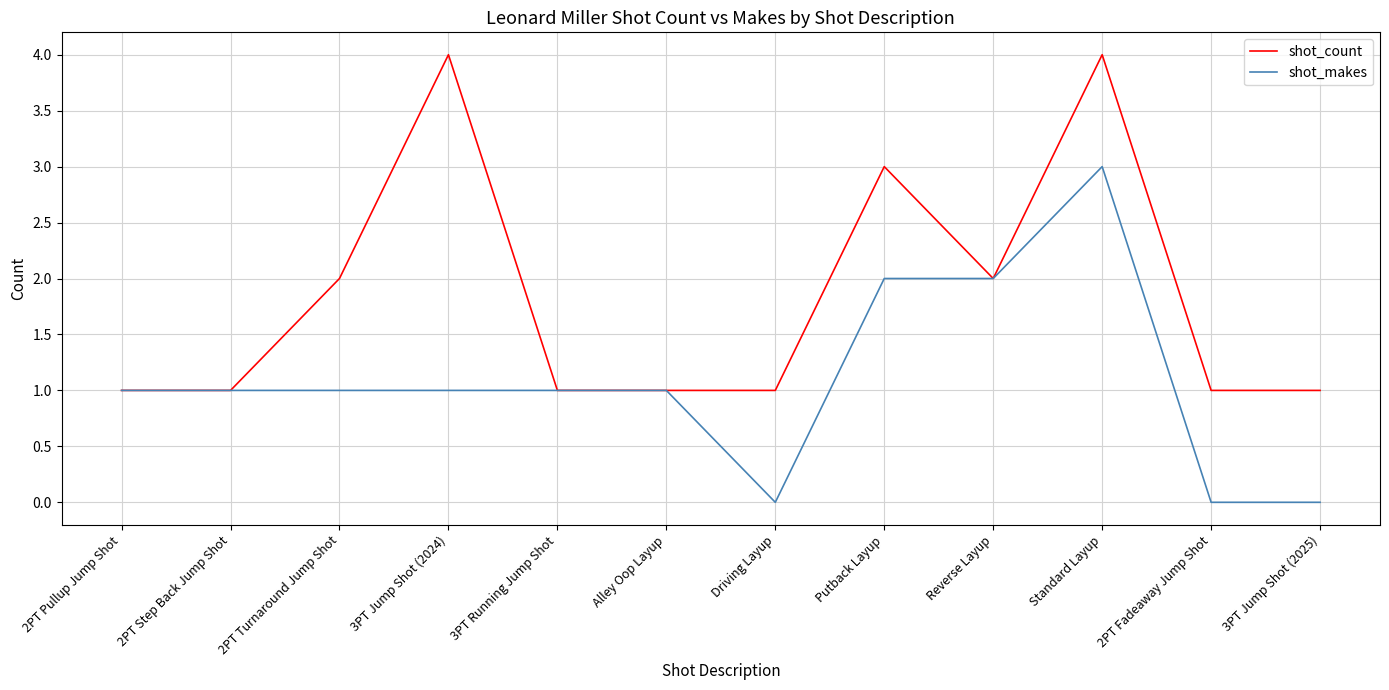

Rank the series by their average value, from highest to lowest.

shot_count, shot_makes